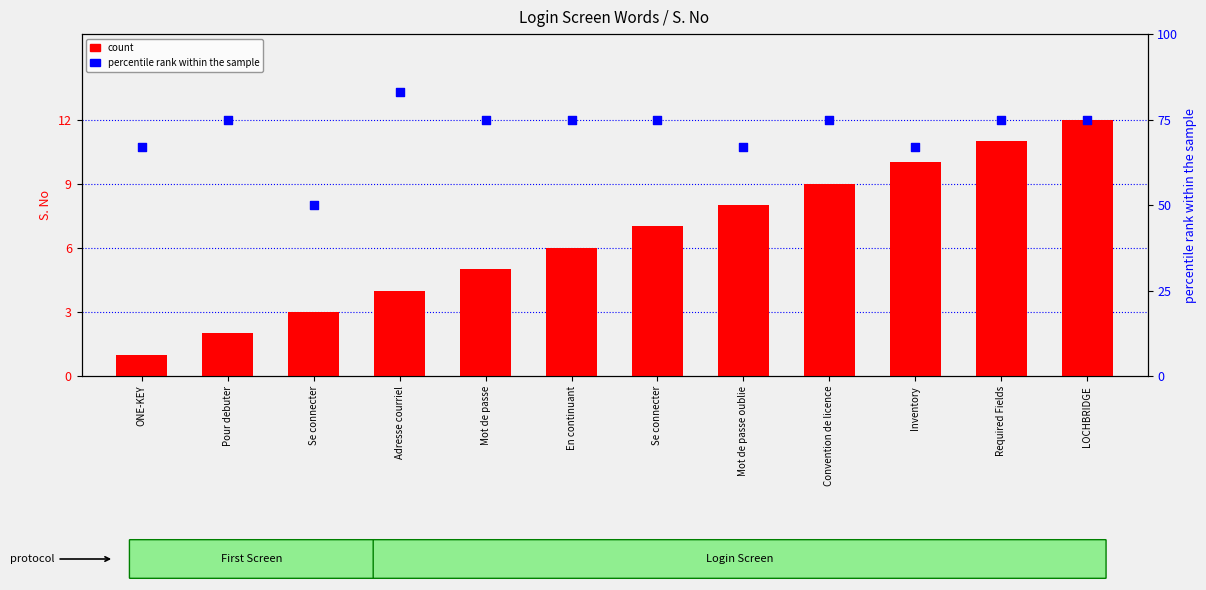

What is the total value across all series at Se connecter?

53